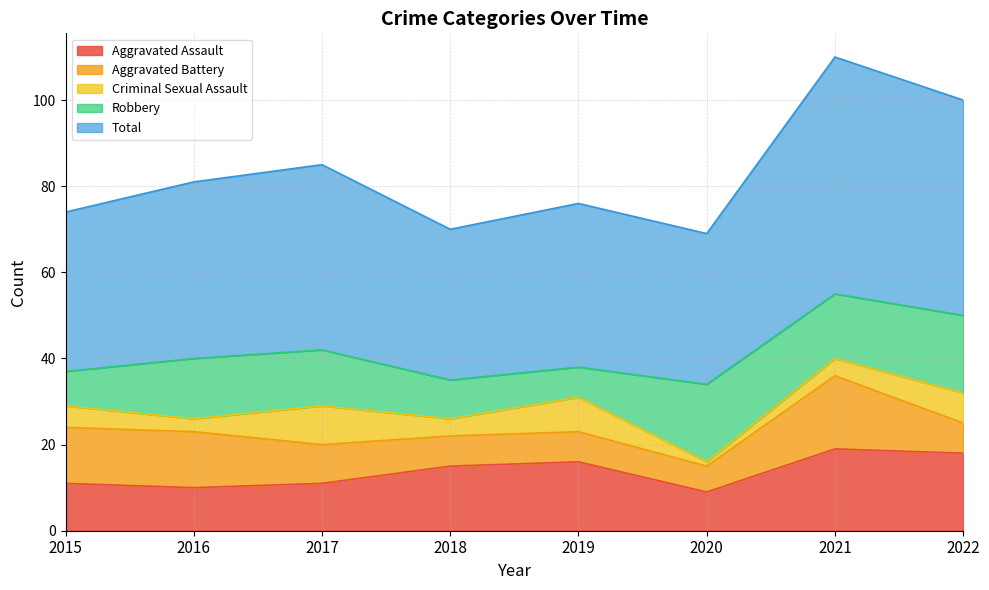

Where is Robbery nearest to the value 12?

2017